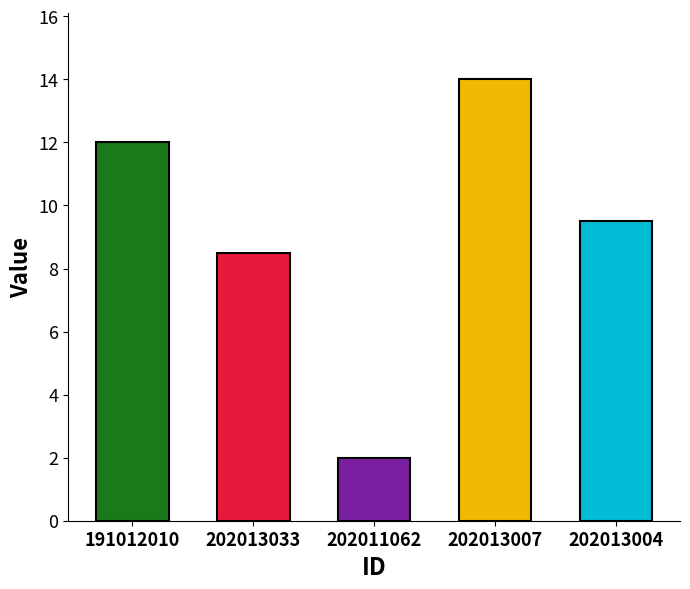

The chart shows a value of 8.5 at 202013033. True or false?

True